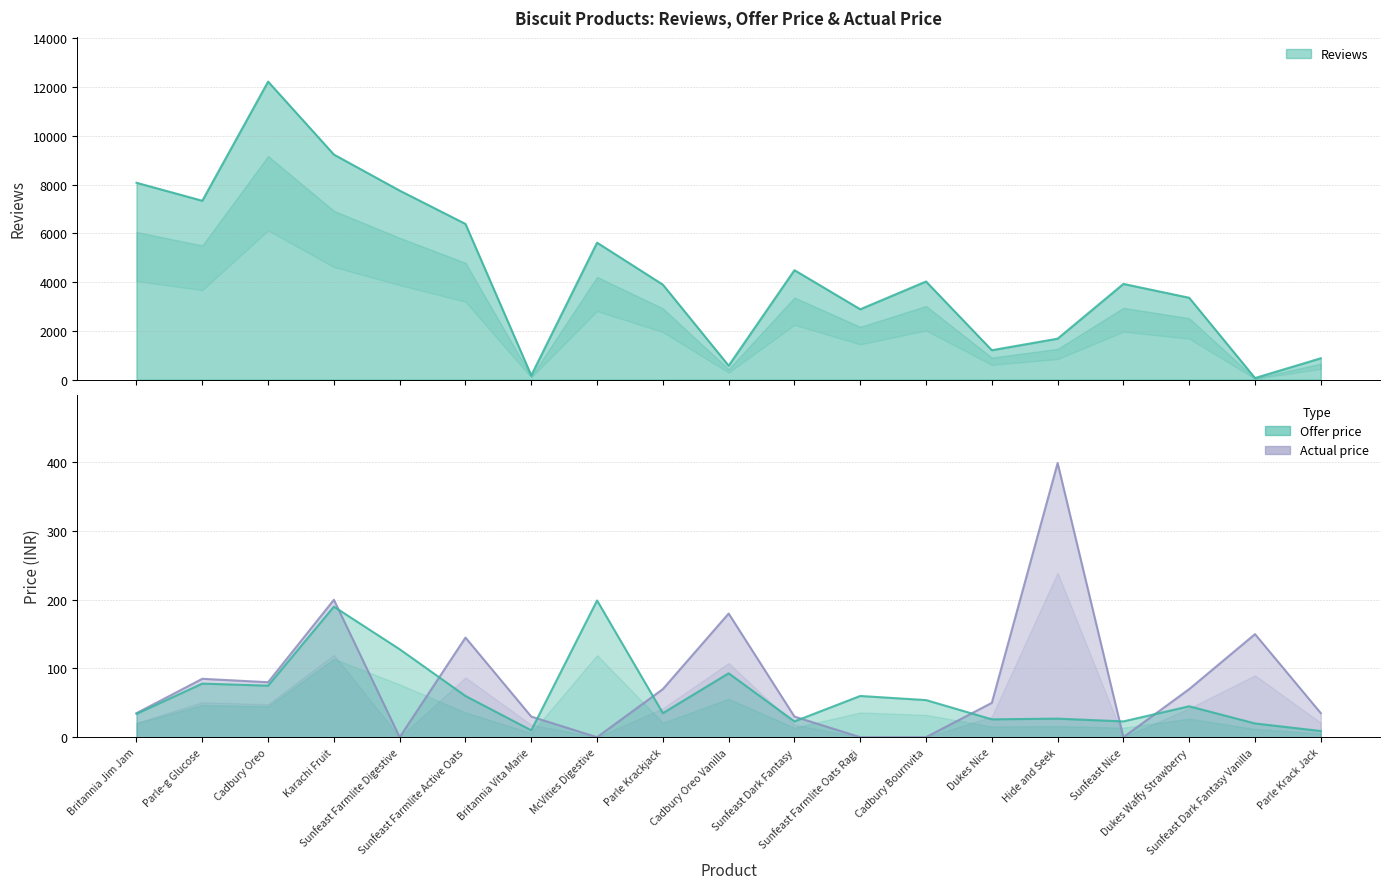

Rank the categories by Actual price value from lowest to highest.

Sunfeast Farmlite Digestive, McVities Digestive, Sunfeast Farmlite Oats Ragi, Cadbury Bournvita, Sunfeast Nice, Britannia Vita Marie, Sunfeast Dark Fantasy, Britannia Jim Jam, Parle Krack Jack, Dukes Nice, Parle Krackjack, Dukes Waffy Strawberry, Cadbury Oreo, Parle-g Glucose, Sunfeast Farmlite Active Oats, Sunfeast Dark Fantasy Vanilla, Cadbury Oreo Vanilla, Karachi Fruit, Hide and Seek